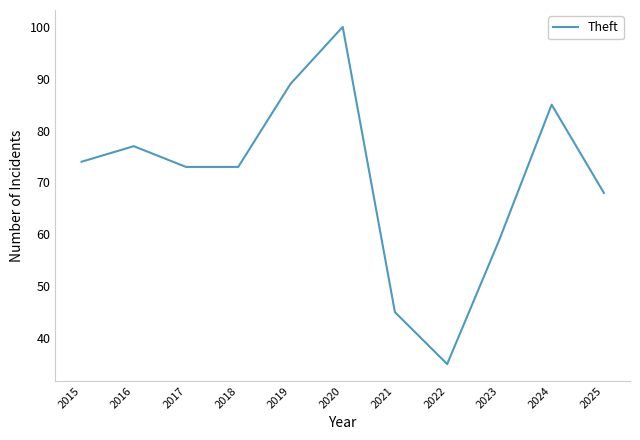

The value at 2016 is 31. True or false?

False